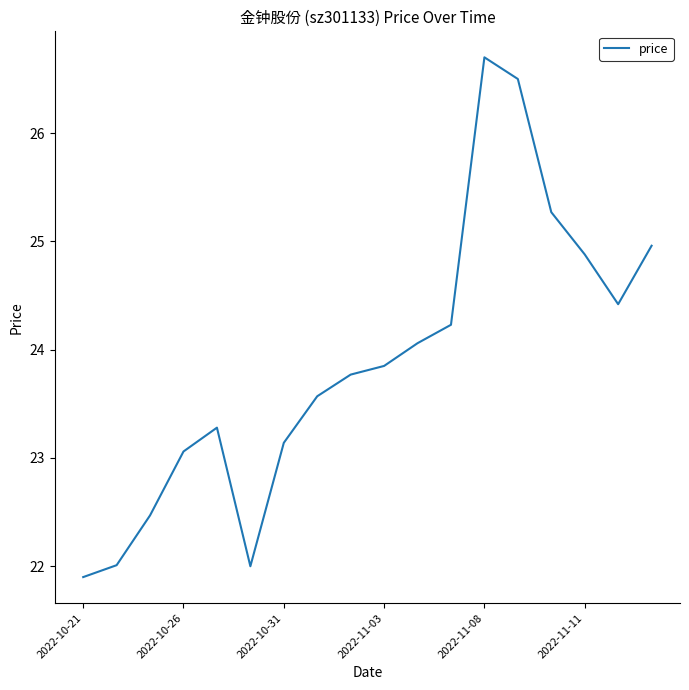

What is the smallest value displayed?

21.9